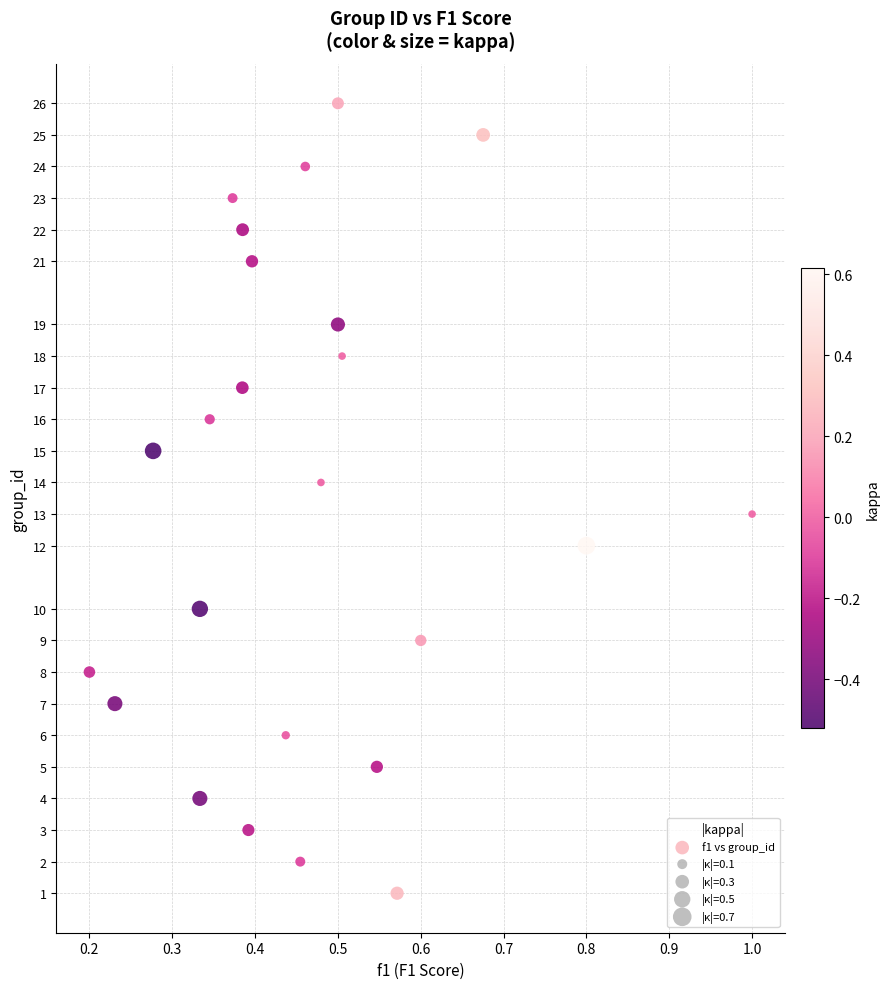

What is the range of Y values (max minus min)?

25